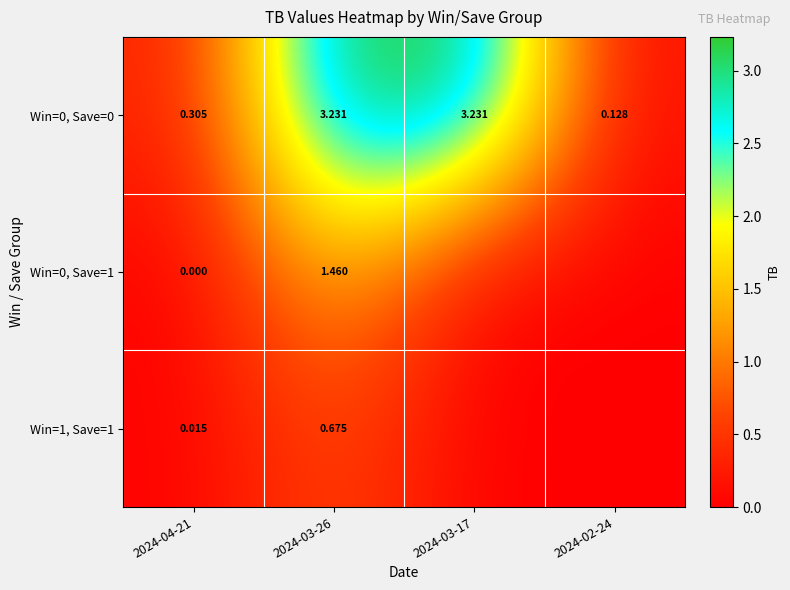

What is the sum of all Win=0, Save=0 values?

6.9